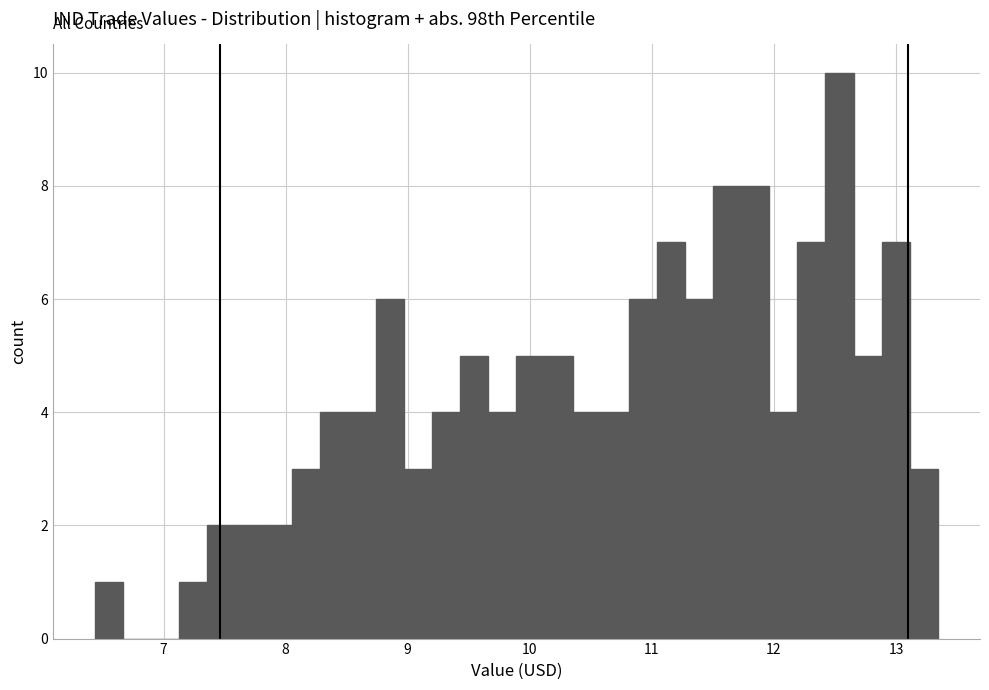

Read against the x-axis, roughly where is the centre of the tallest bar?

12.5